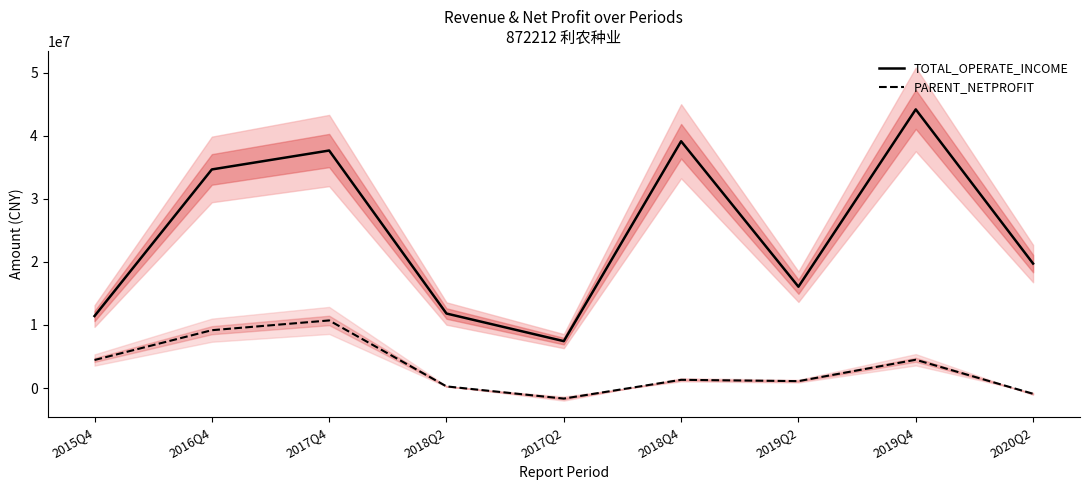

What is the difference between the second highest and second lowest values in the PARENT_NETPROFIT series?

10075305.2